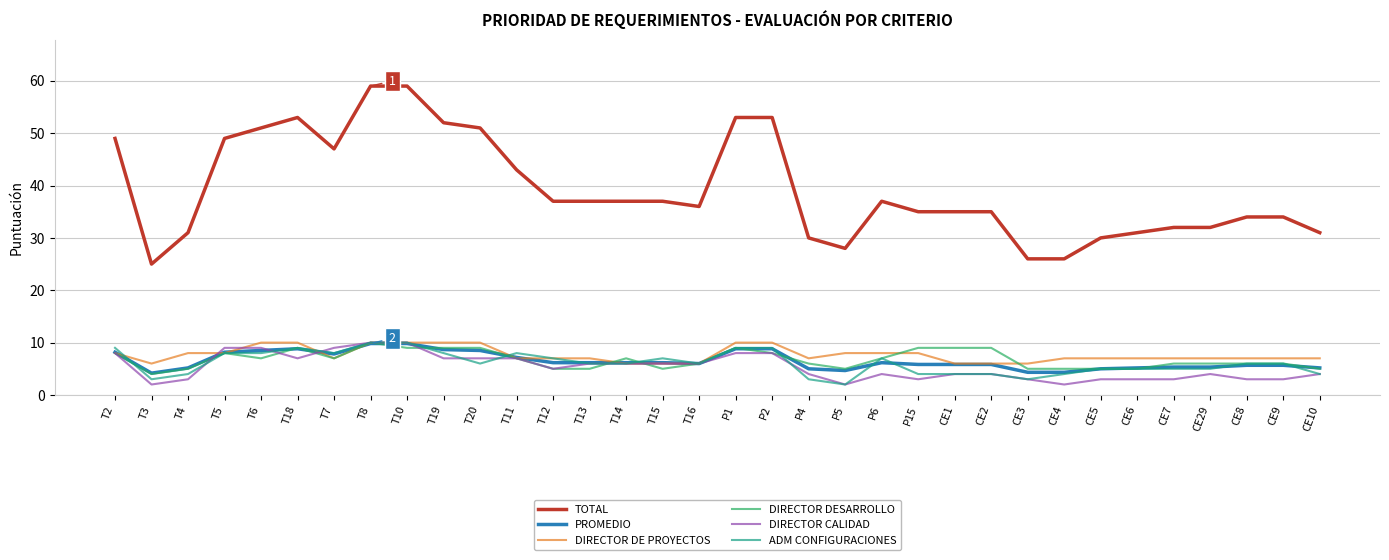

What is the difference between the highest and lowest values at T8?

49.2